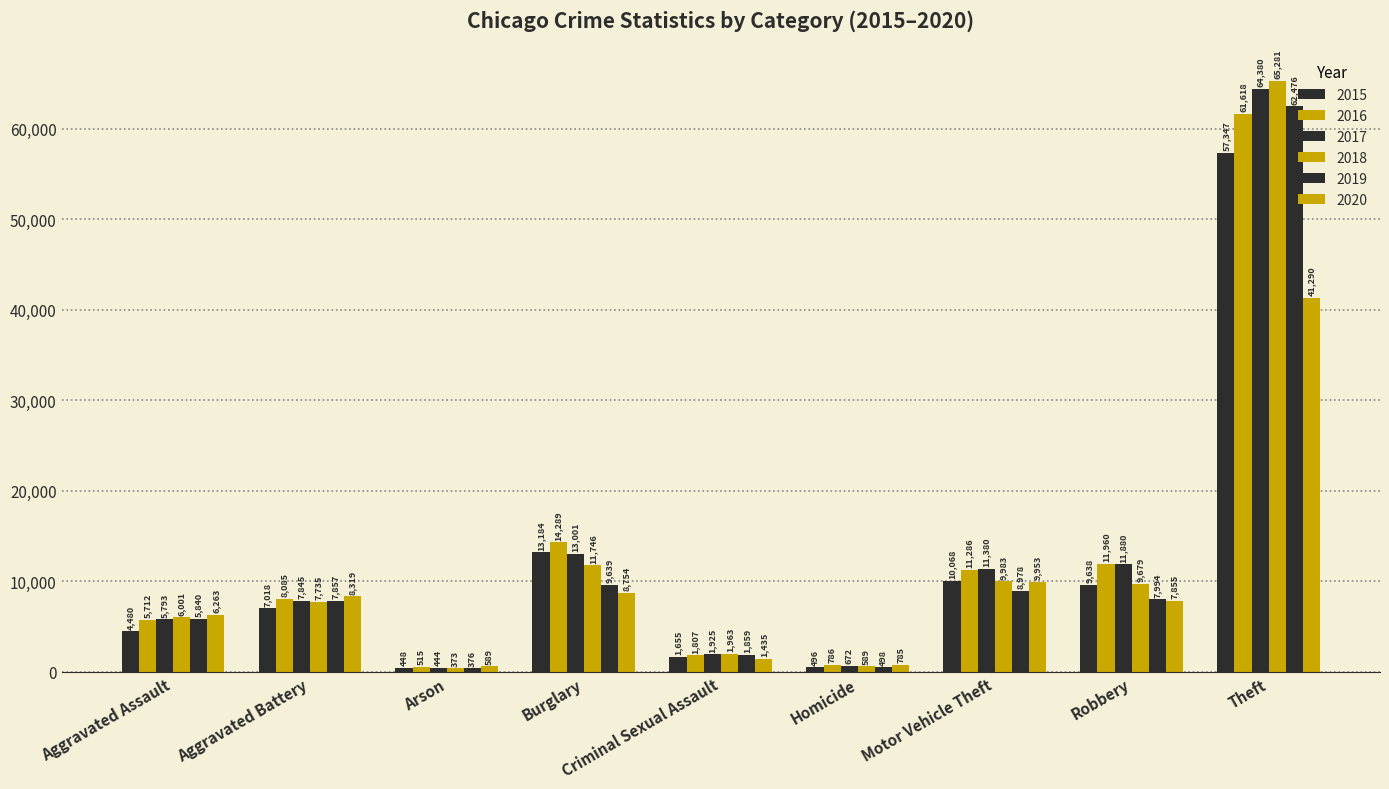

At which label does 2017 first exceed 7845?

Burglary